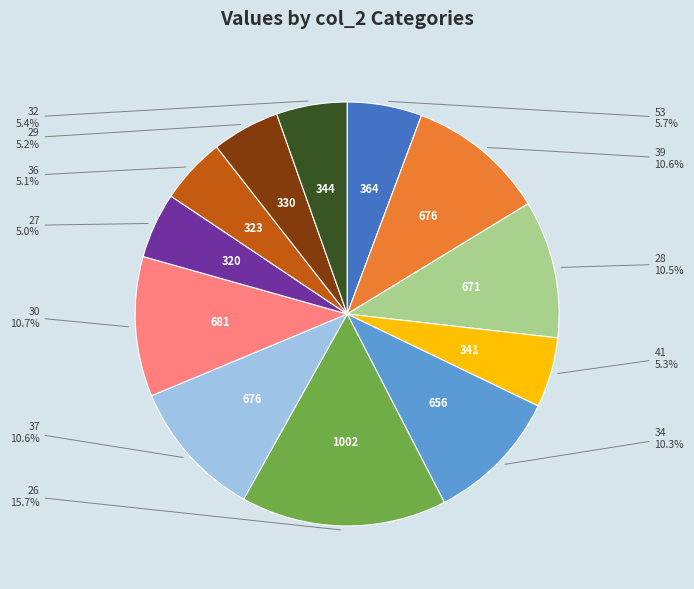

Is the sum of 36 and 39 greater than half?

No